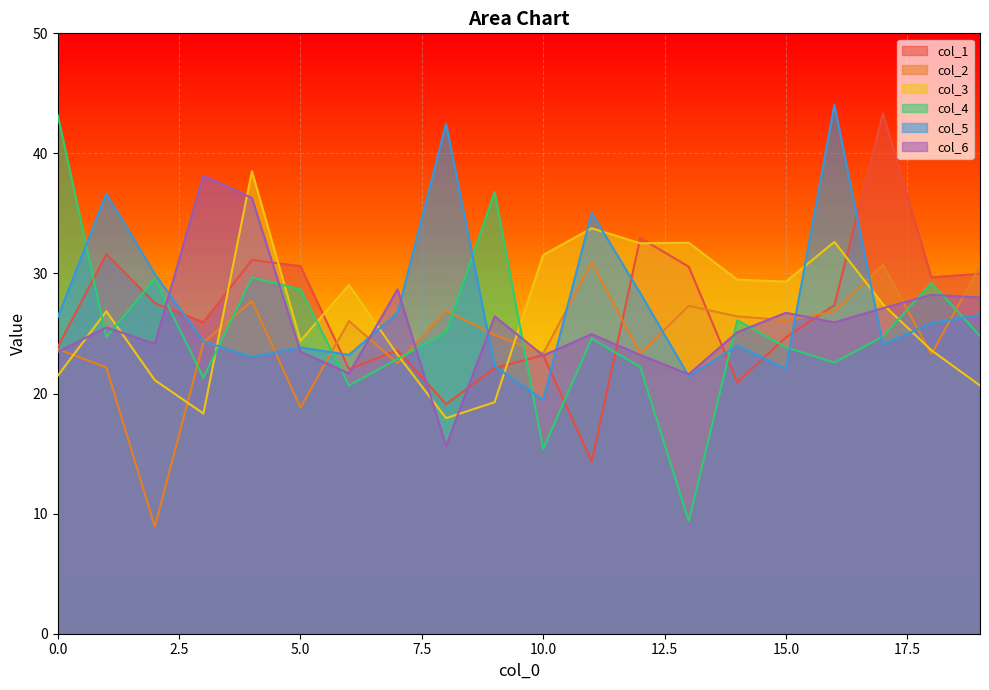

Which series changed the most between 6 and 17?

col_1